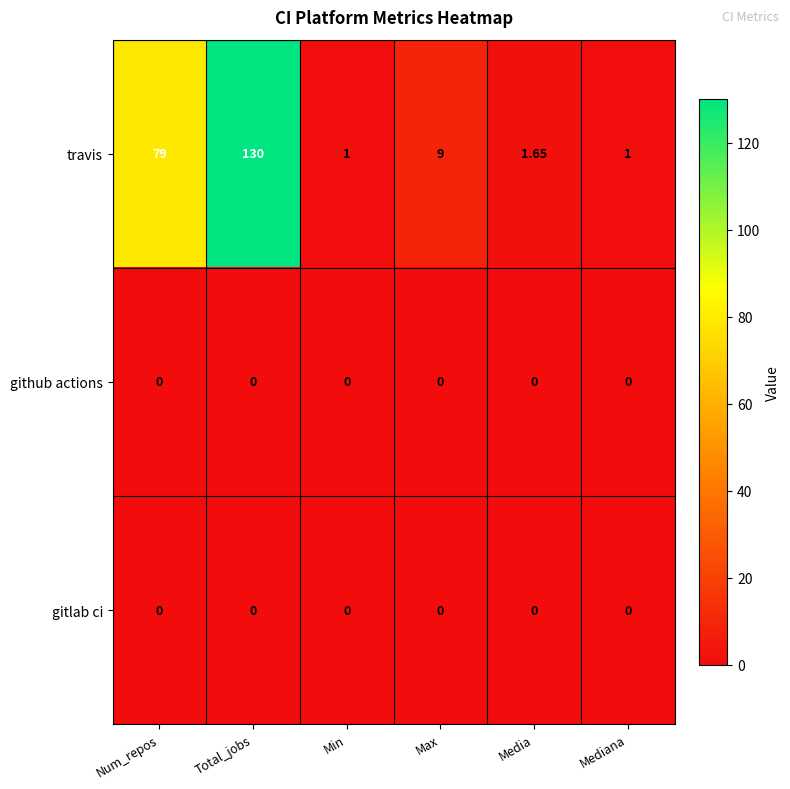

At which label does travis reach its peak?

Total_jobs